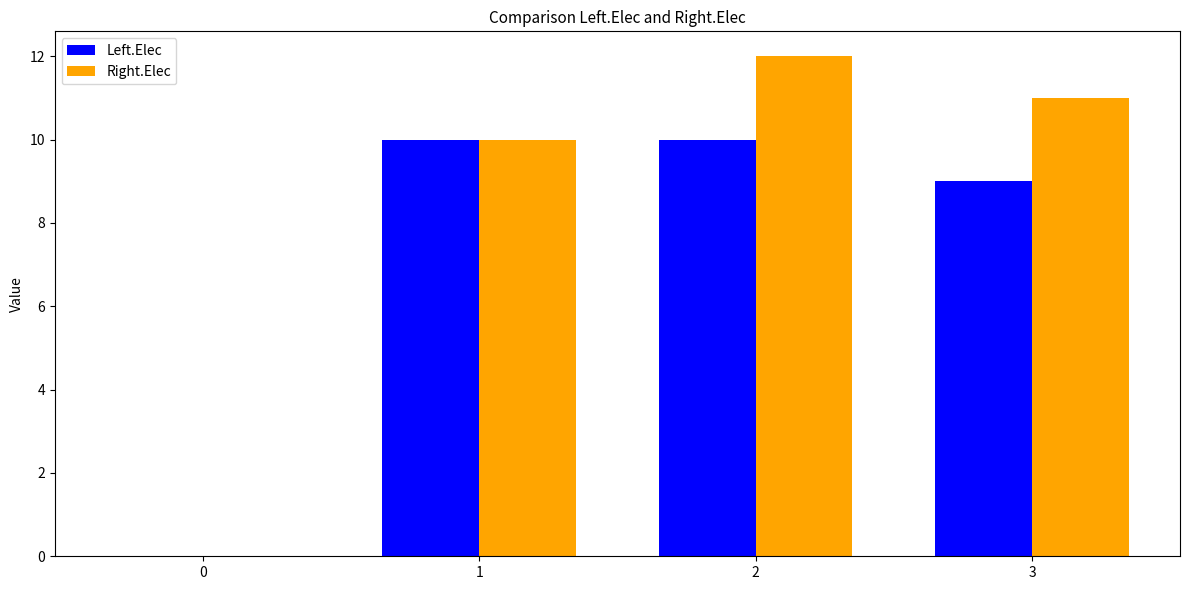

What is the total value across all series at 2?

22